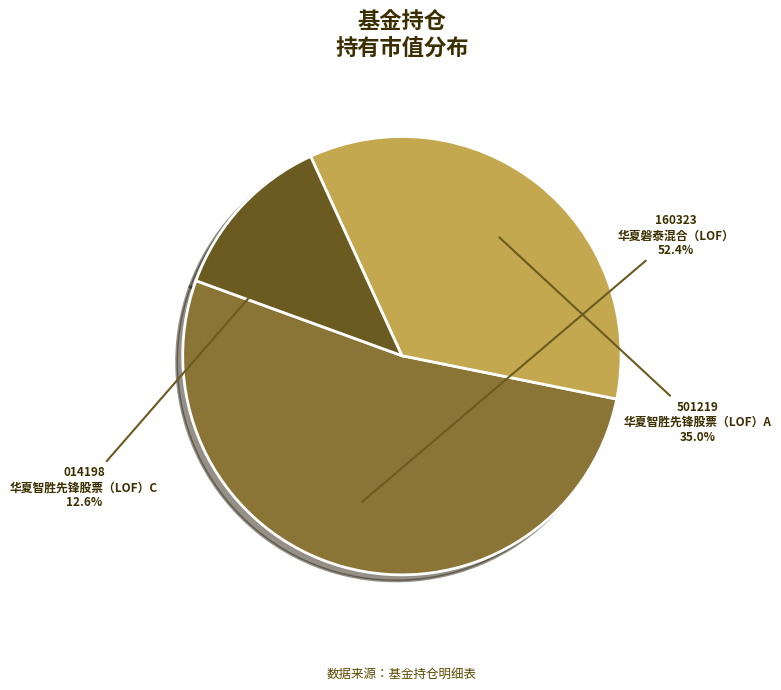

Is it true that 华夏智胜先锋股票（LOF）C is 25% of the pie?

False